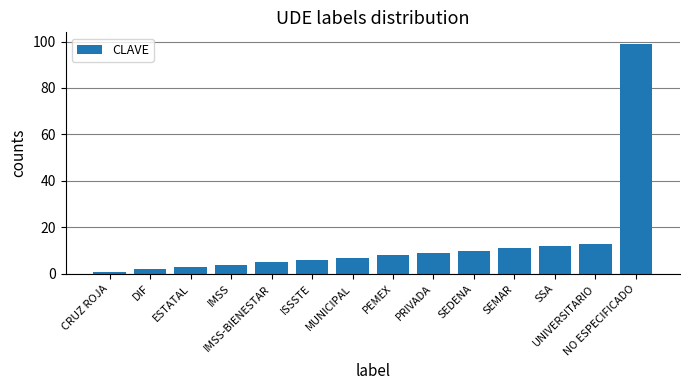

What is the value of the 9th bar from the left?

9